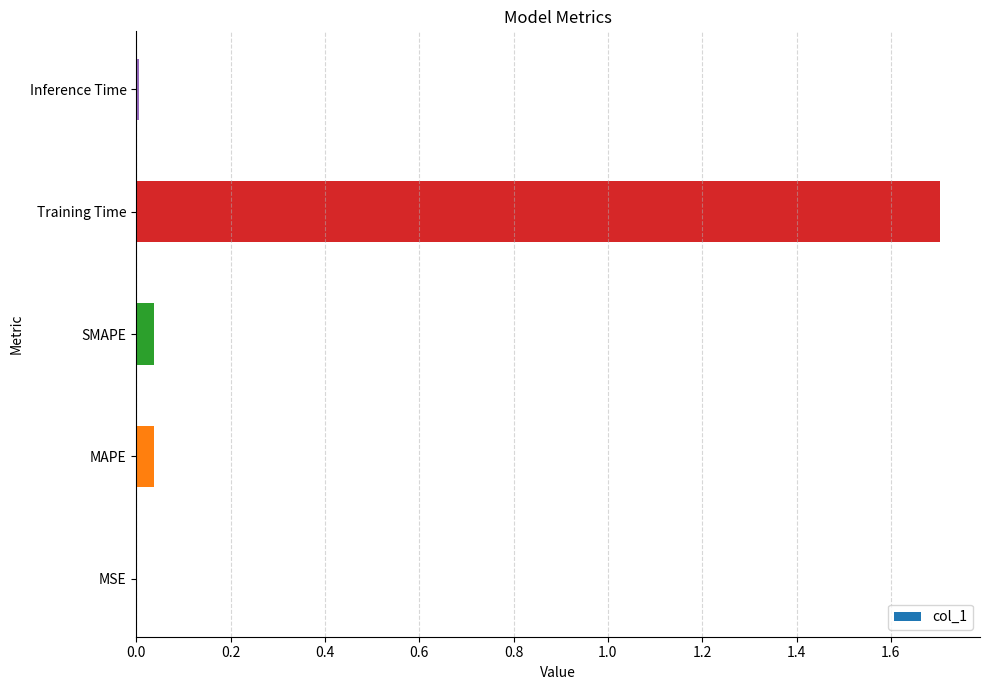

Does the chart contain stacked bars?

No